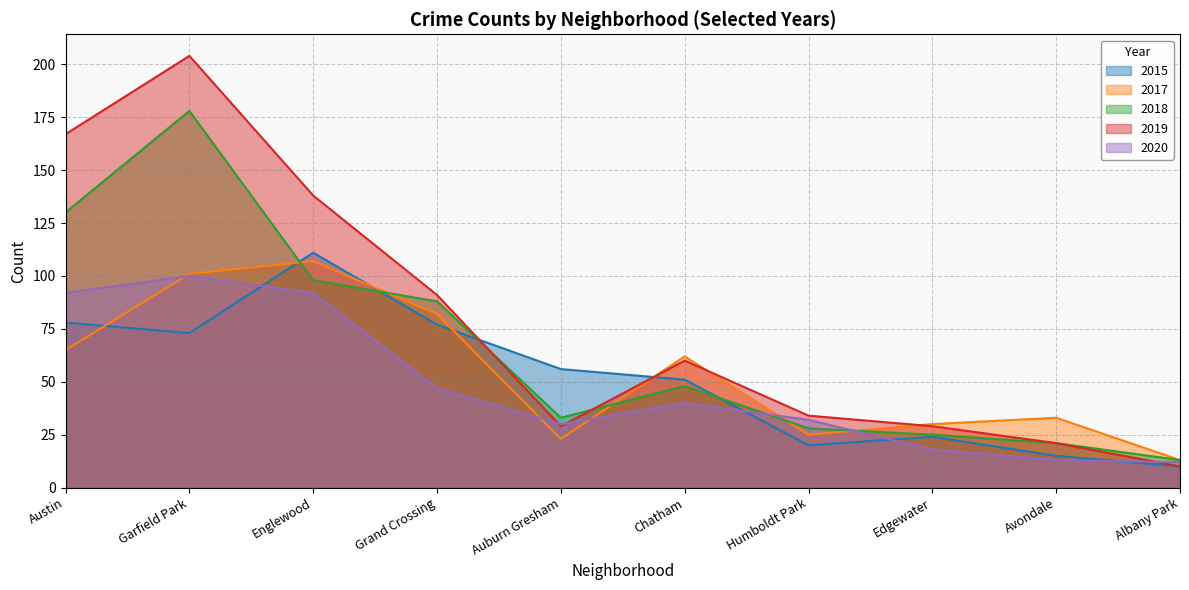

What is the average value of the 2017 series?

54